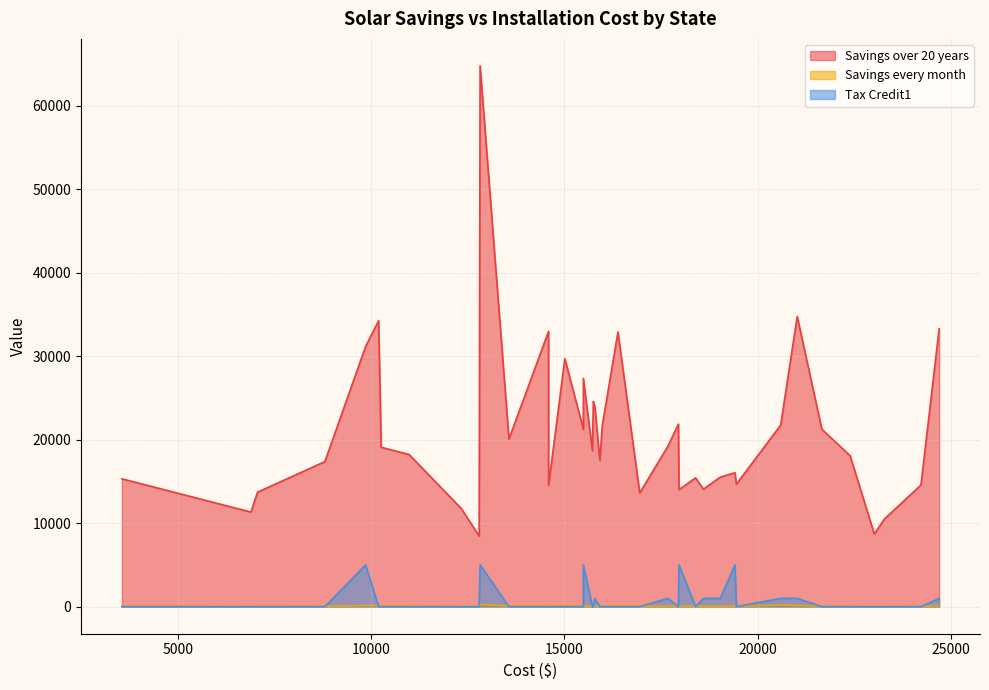

Rank the categories by Savings over 20 years value from lowest to highest.

KS, ND, OK, MD, IL, ID, MA, IN, AR, MO, MS, KY, LA, NE, AK, IA, NJ, OH, AL, ME, OR, DE, MI, MN, NC, GA, PA, MT, RI, NH, CO, SC, CT, NY, NM, AZ, FL, CA, NV, HI